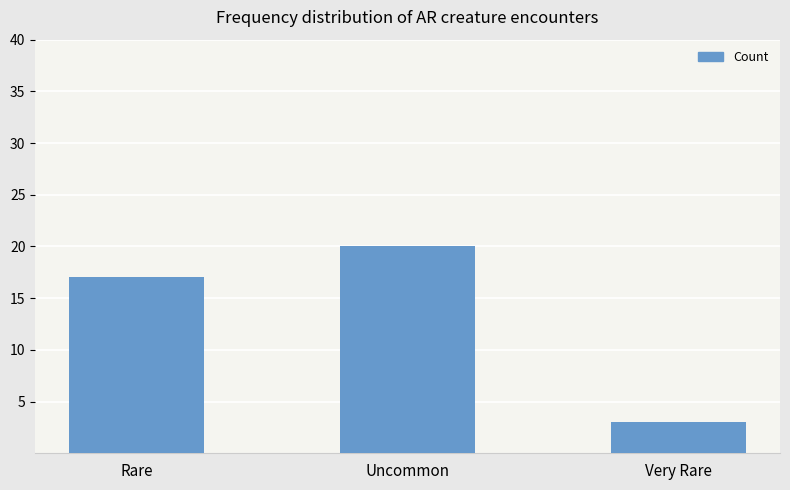

Reading right to left, list all the values displayed in this chart.

3	20	17